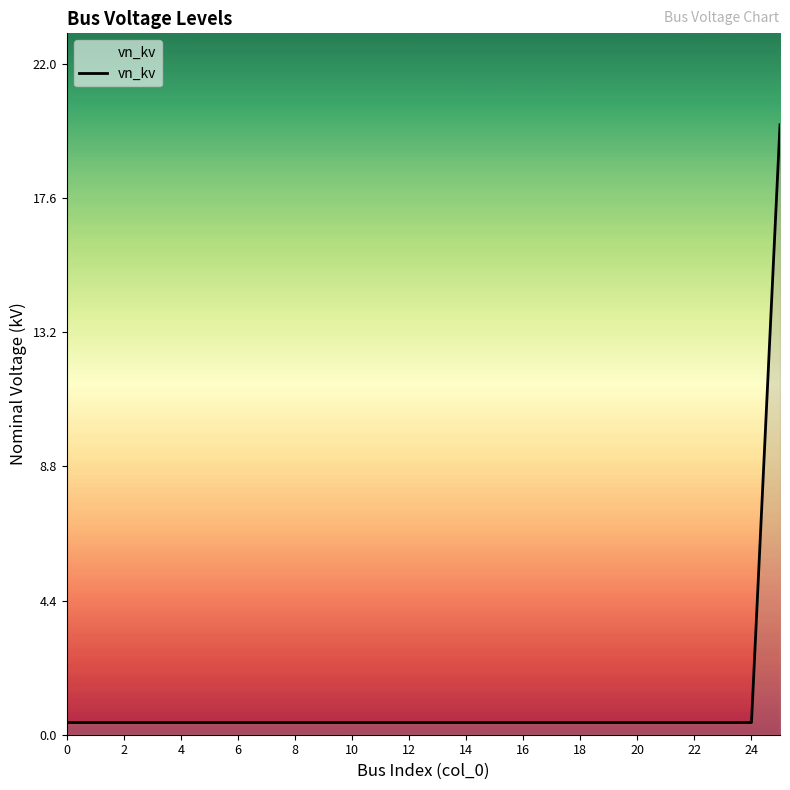

What is the greatest value displayed?

20.0